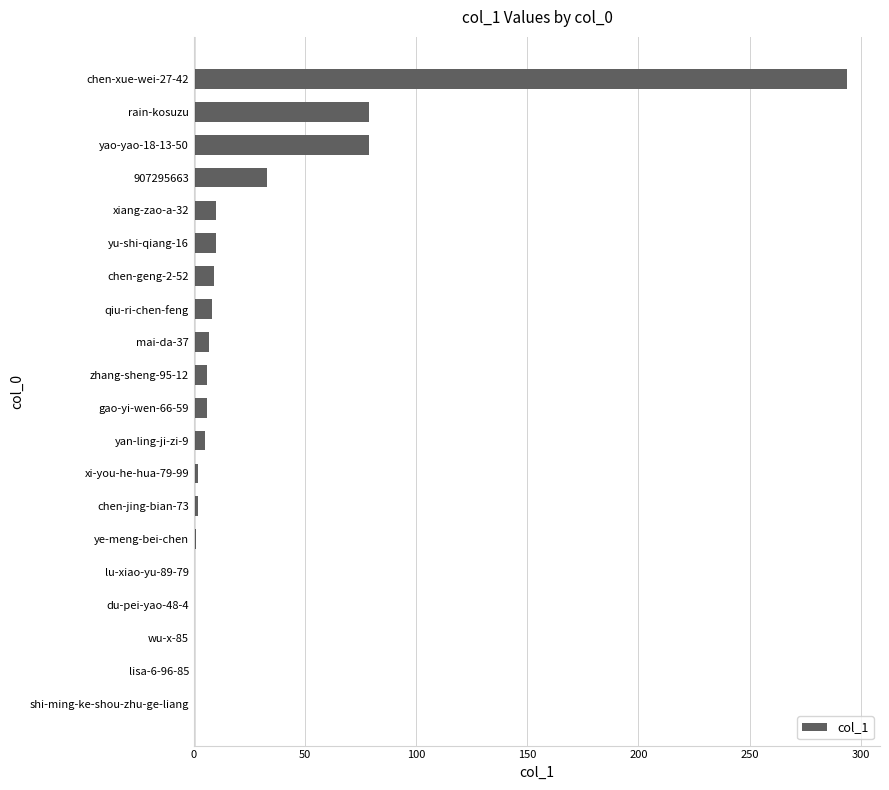

Is it true that the value at mai-da-37 is 7?

True